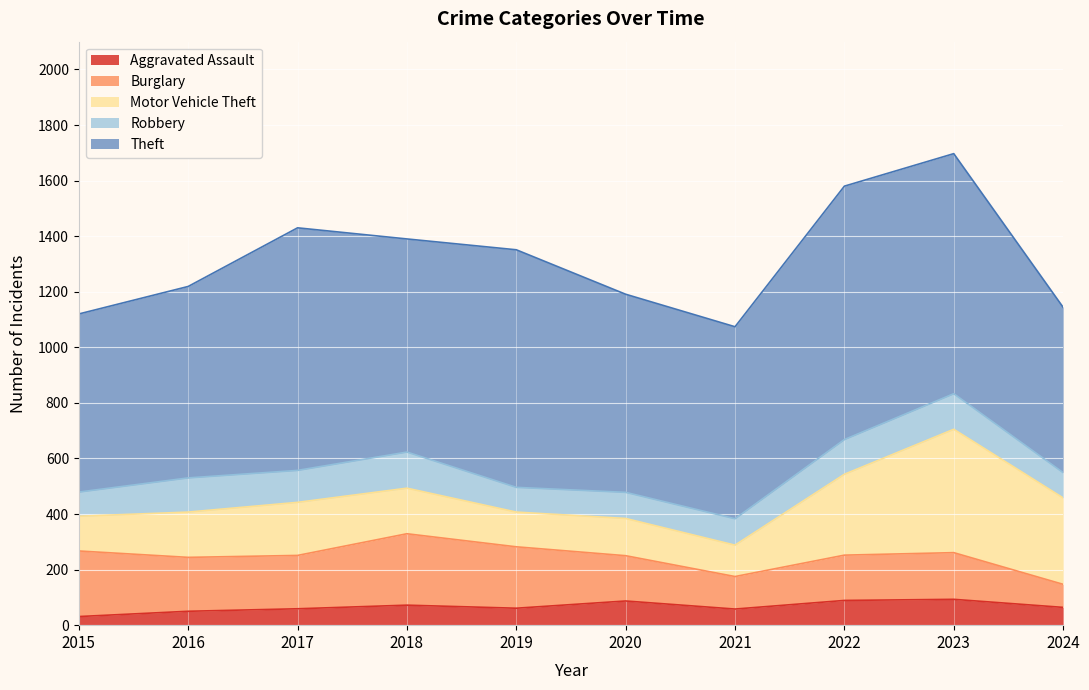

Where is Aggravated Assault nearest to the value 62?

2019